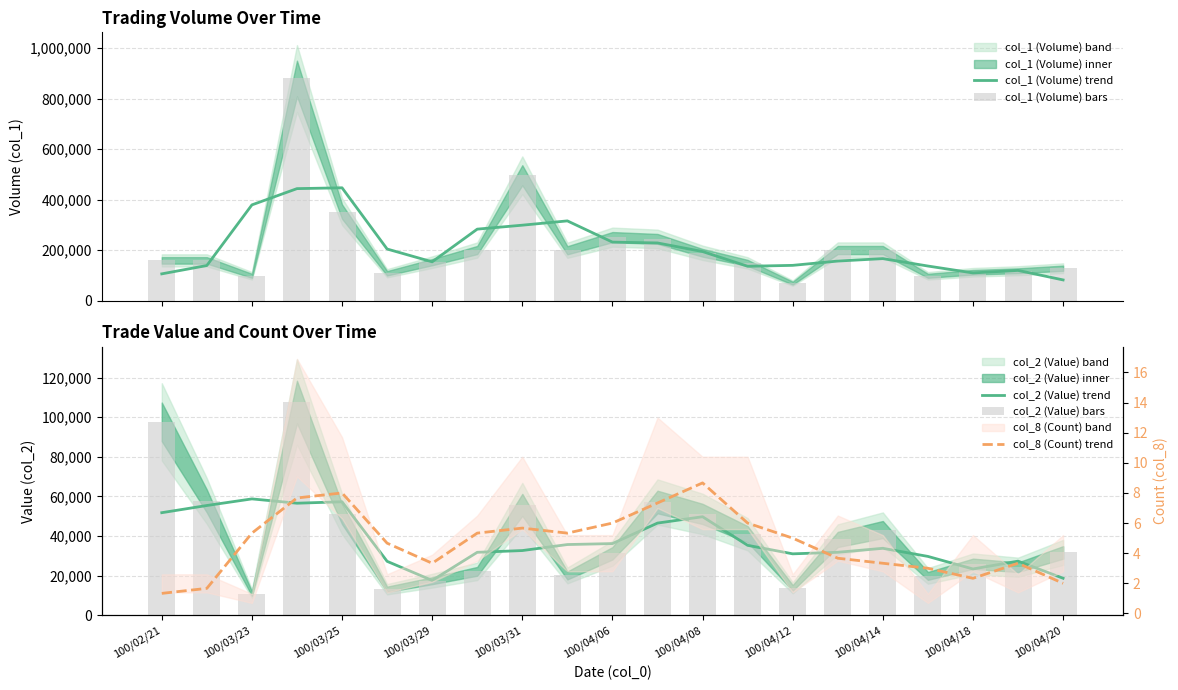

How many data points in col_2 (Value) bars are above 31660?

10